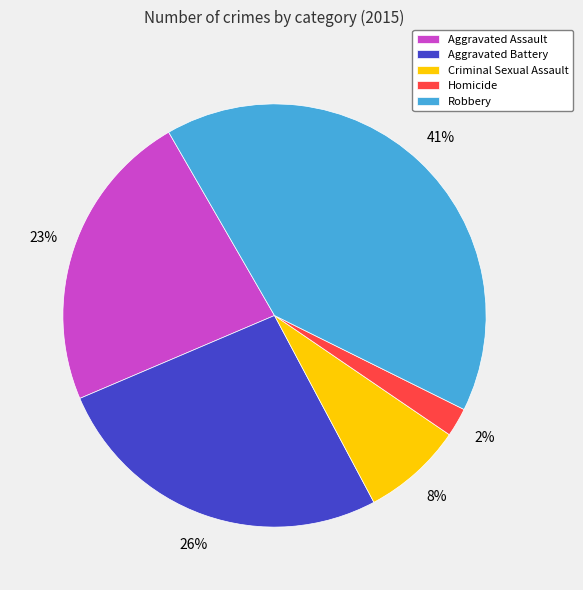

The Aggravated Assault slice represents 13% of the pie. True or false?

False